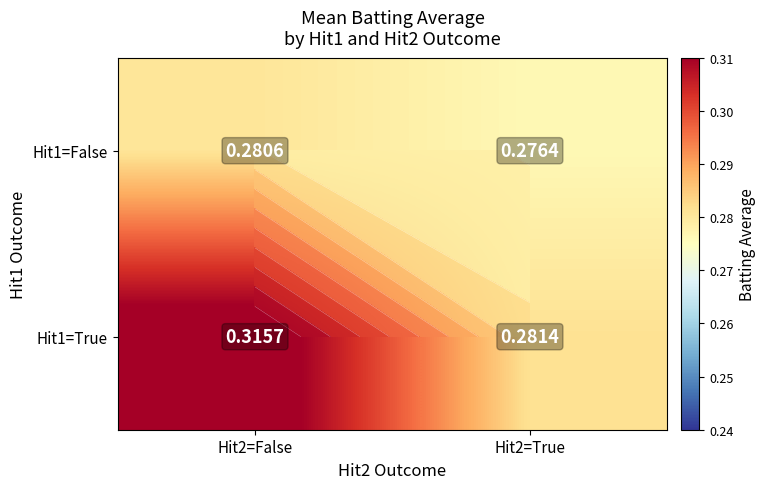

List the series in order of their peak value, highest first.

Hit1=True, Hit1=False